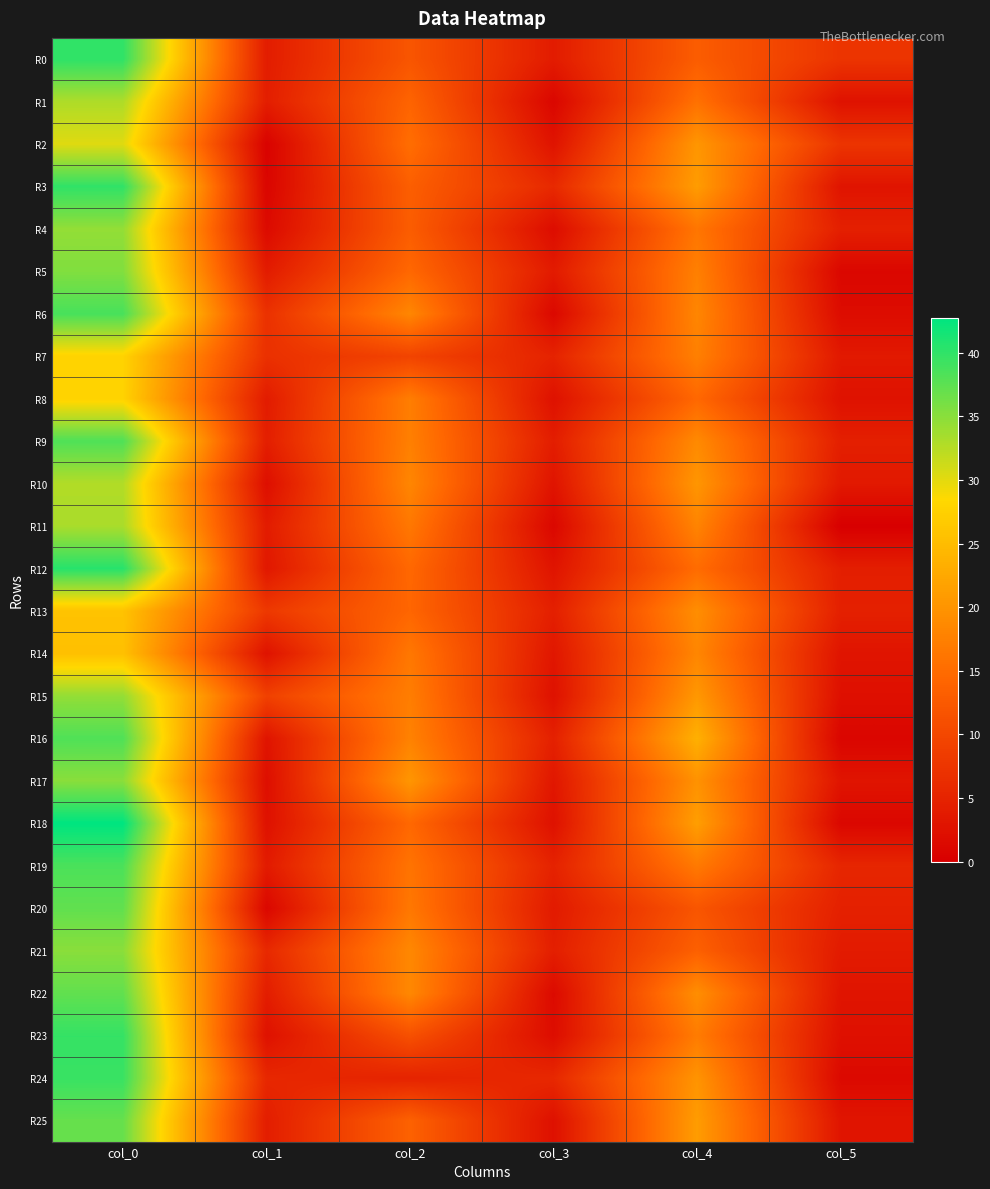

Rank the series at col_5 from lowest to highest value.

R11, R16, R18, R5, R24, R6, R15, R23, R8, R1, R3, R14, R17, R22, R25, R10, R7, R21, R12, R9, R4, R13, R20, R19, R0, R2